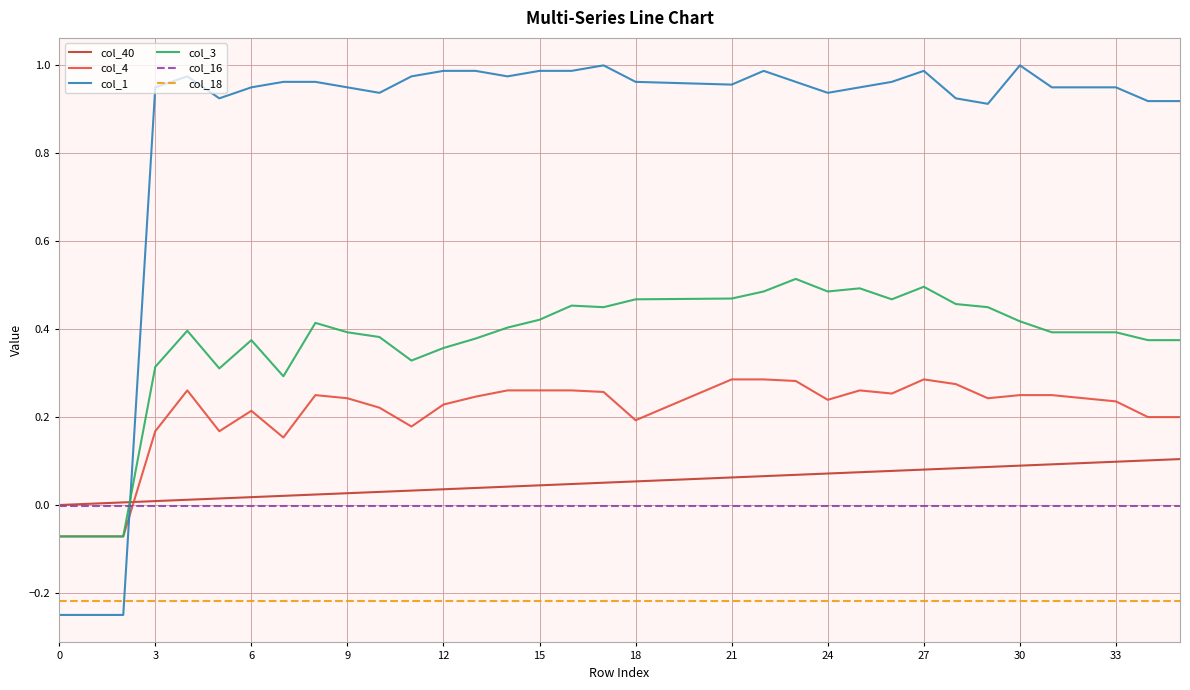

Which series has the largest total across all categories?

col_1